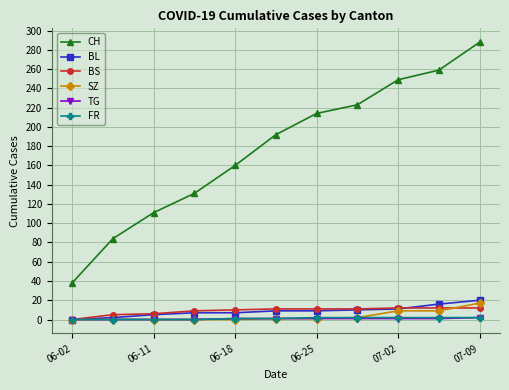

True or false: CH and SZ cross at least once.

False